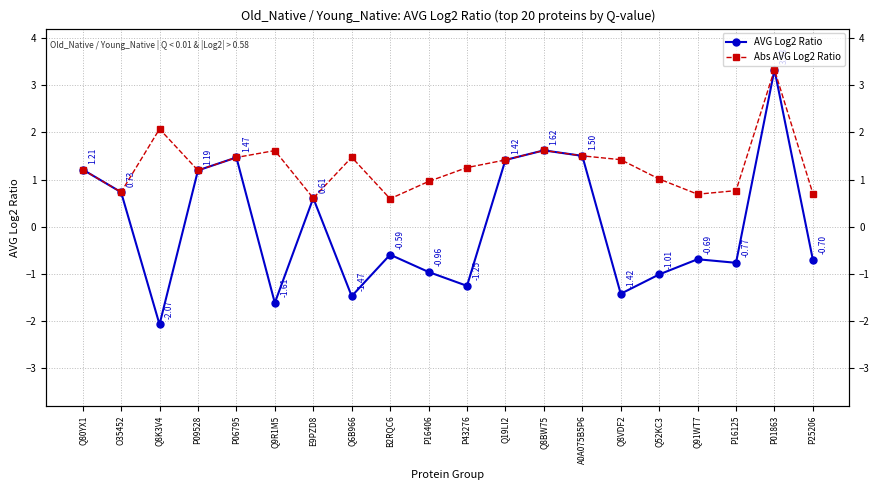

What is the difference between the maximum and minimum values in the Abs AVG Log2 Ratio series?

2.7